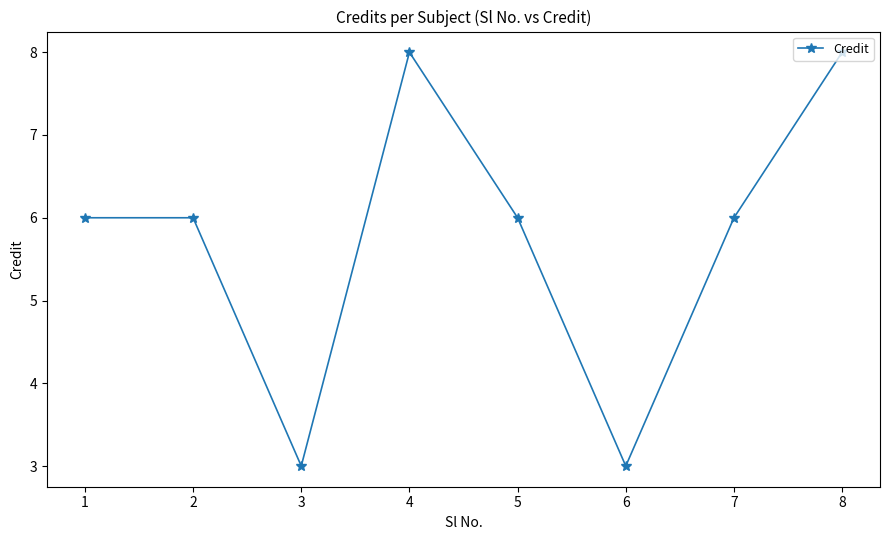

True or false: the data shows 6 at 2.

True